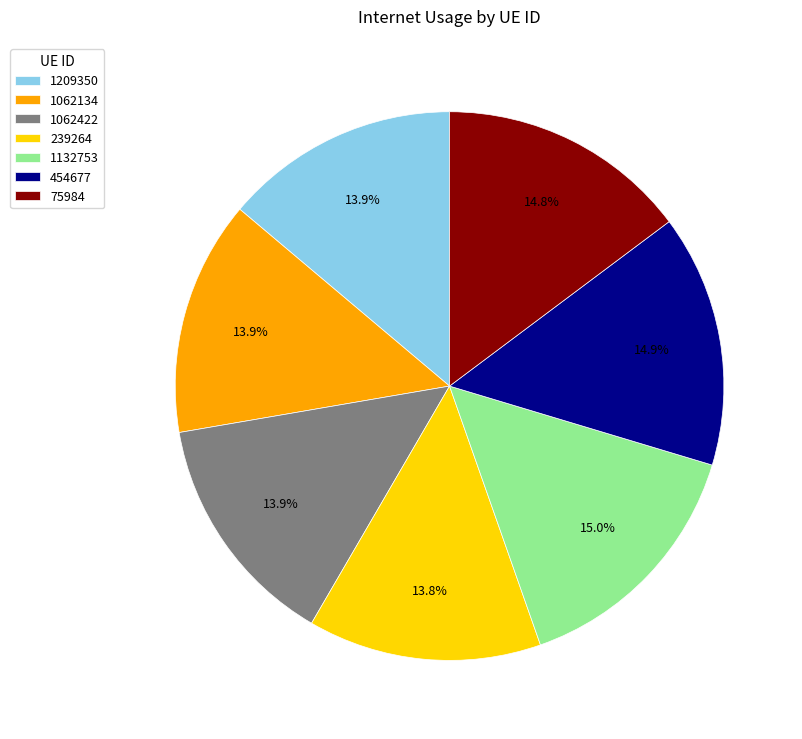

To the nearest percent, what portion does 1062422 represent?

14%